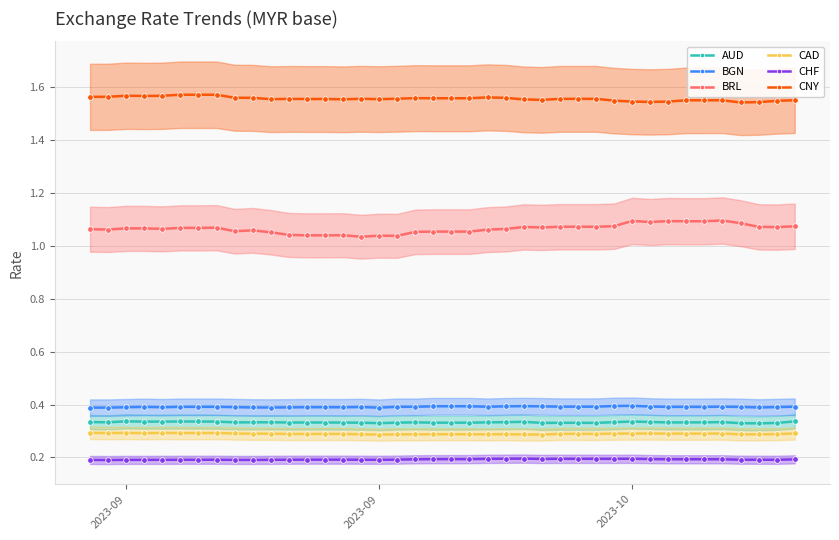

True or false: BGN has a value of 0.5 at 29.

False